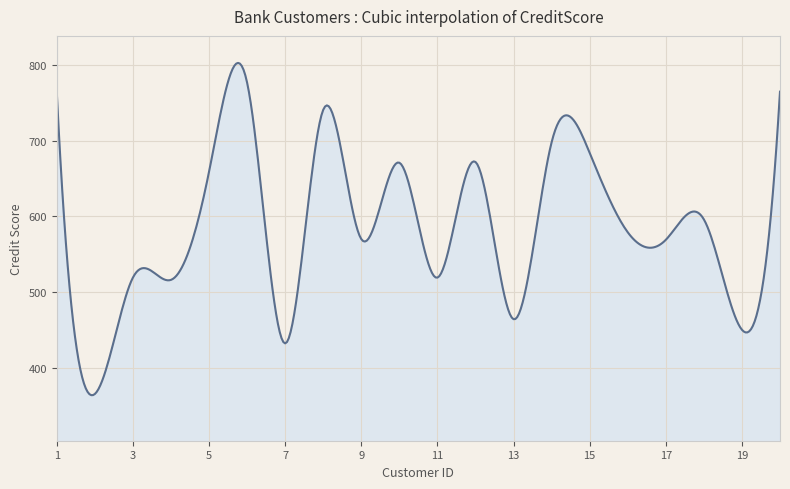

What is the greatest value displayed?

803.1